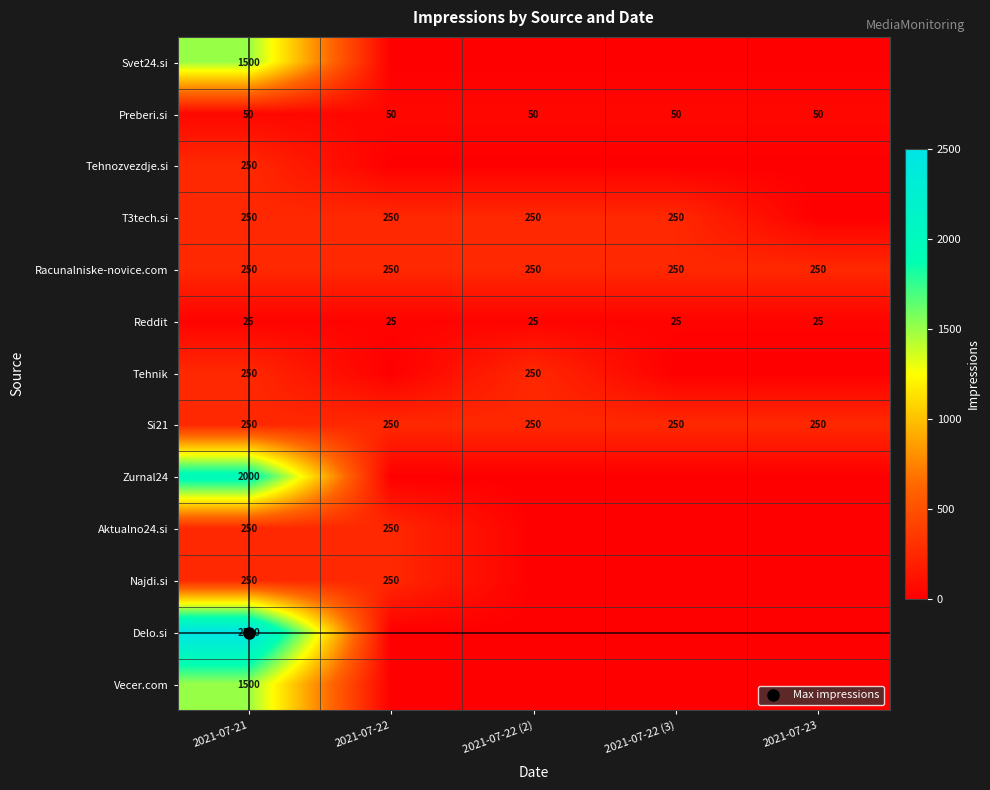

What is the total value across all series at 2021-07-23?

575